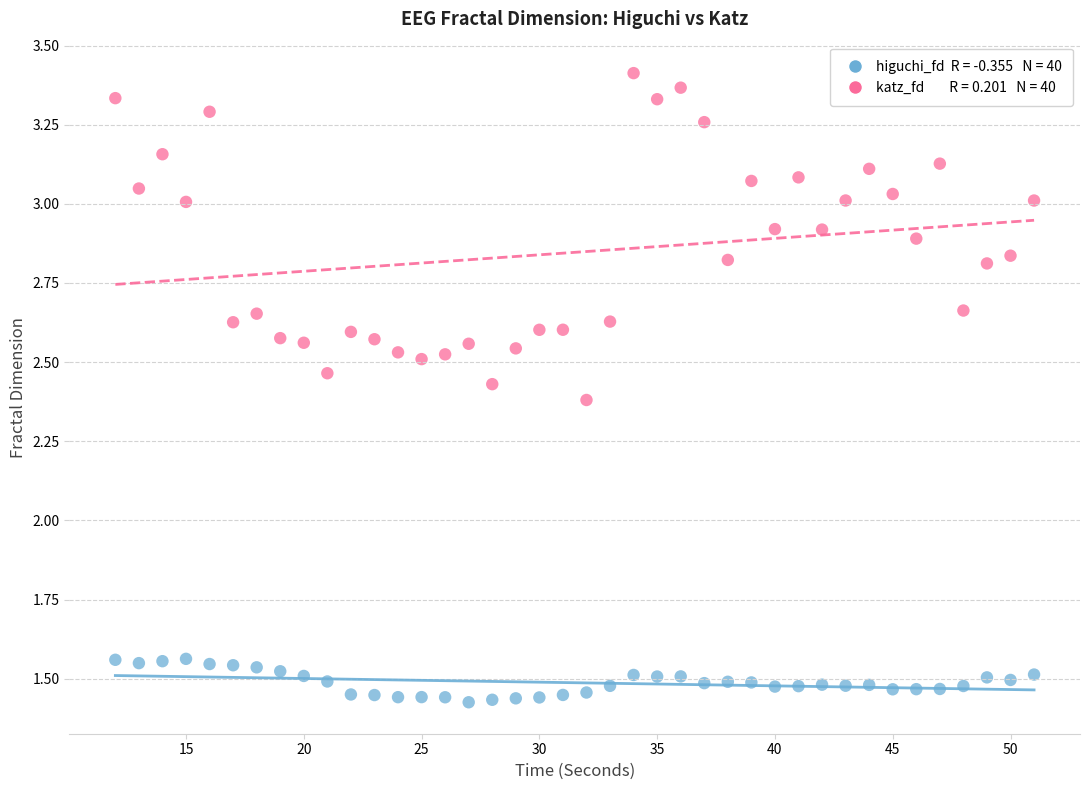

Across all data points, what is the range of X values (max minus min)?

39.0